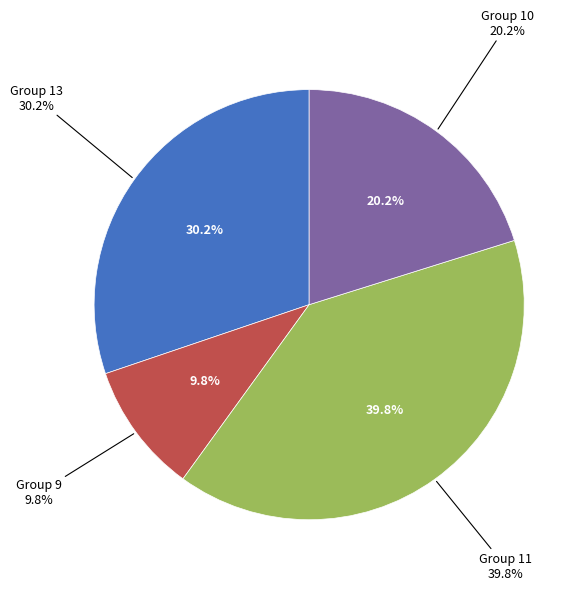

Which has a higher value, 10 or 10?

10